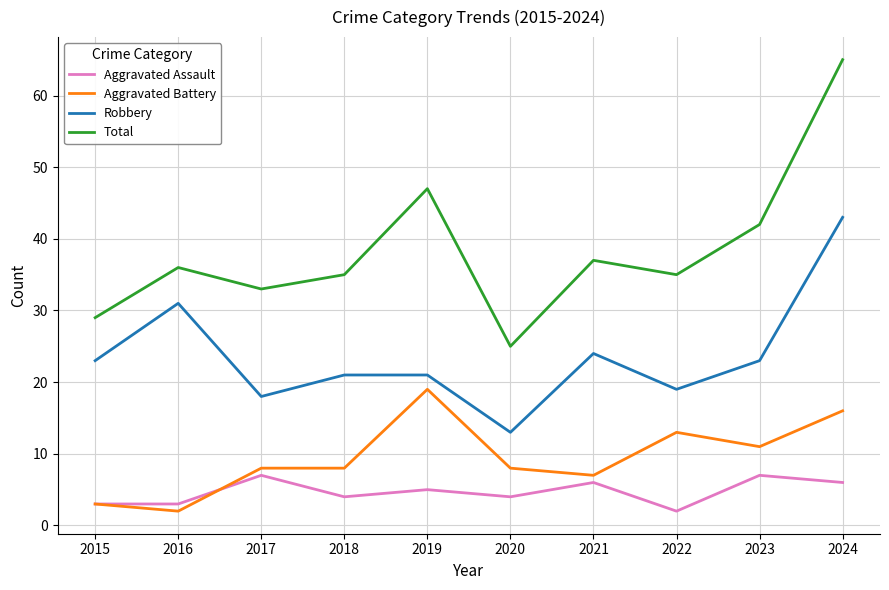

What is the maximum value for Aggravated Battery?

19